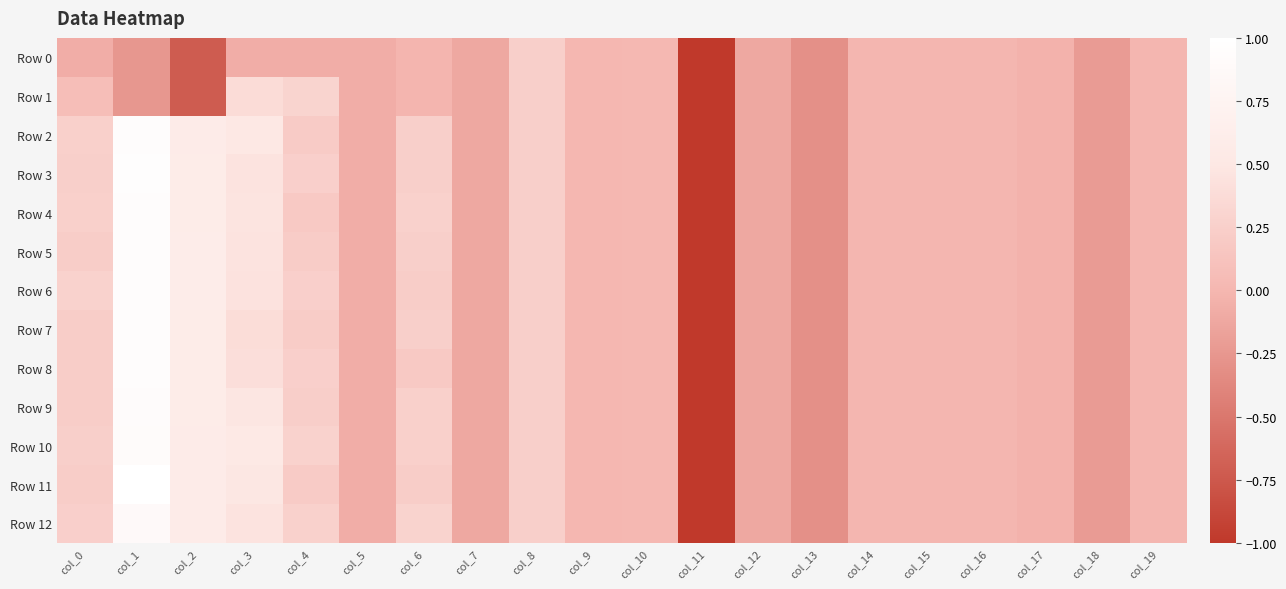

Reading left to right, transcribe all the data shown in this chart.

Row 0: col_0=-0.1	col_1=-0.2	col_2=-0.7	col_3=-0.1	col_4=-0.1	col_5=-0.1	col_6=-0.0	col_7=-0.1	col_8=0.2	col_9=0.0	col_10=0.0	col_11=-5.1	col_12=-0.1	col_13=-0.3	col_14=-0.0	col_15=-0.0	col_16=-0.0	col_17=-0.0	col_18=-0.2	col_19=-0.0
Row 1: col_0=0.1	col_1=-0.2	col_2=-0.7	col_3=0.4	col_4=0.3	col_5=-0.1	col_6=-0.0	col_7=-0.1	col_8=0.2	col_9=0.0	col_10=0.0	col_11=-5.1	col_12=-0.1	col_13=-0.3	col_14=-0.0	col_15=-0.0	col_16=-0.0	col_17=-0.0	col_18=-0.2	col_19=-0.0
Row 2: col_0=0.3	col_1=0.9	col_2=0.6	col_3=0.5	col_4=0.2	col_5=-0.1	col_6=0.2	col_7=-0.1	col_8=0.2	col_9=0.0	col_10=0.0	col_11=-5.1	col_12=-0.1	col_13=-0.3	col_14=-0.0	col_15=-0.0	col_16=-0.0	col_17=-0.0	col_18=-0.2	col_19=-0.0
Row 3: col_0=0.2	col_1=1.0	col_2=0.6	col_3=0.5	col_4=0.3	col_5=-0.1	col_6=0.2	col_7=-0.1	col_8=0.2	col_9=0.0	col_10=0.0	col_11=-5.1	col_12=-0.1	col_13=-0.3	col_14=-0.0	col_15=-0.0	col_16=-0.0	col_17=-0.0	col_18=-0.2	col_19=-0.0
Row 4: col_0=0.3	col_1=1.0	col_2=0.6	col_3=0.5	col_4=0.2	col_5=-0.1	col_6=0.3	col_7=-0.1	col_8=0.2	col_9=0.0	col_10=0.0	col_11=-5.1	col_12=-0.1	col_13=-0.3	col_14=-0.0	col_15=-0.0	col_16=-0.0	col_17=-0.0	col_18=-0.2	col_19=-0.0
Row 5: col_0=0.2	col_1=1.0	col_2=0.6	col_3=0.5	col_4=0.2	col_5=-0.1	col_6=0.2	col_7=-0.1	col_8=0.2	col_9=0.0	col_10=0.0	col_11=-5.1	col_12=-0.1	col_13=-0.3	col_14=-0.0	col_15=-0.0	col_16=-0.0	col_17=-0.0	col_18=-0.2	col_19=-0.0
Row 6: col_0=0.3	col_1=0.9	col_2=0.6	col_3=0.4	col_4=0.2	col_5=-0.1	col_6=0.2	col_7=-0.1	col_8=0.2	col_9=0.0	col_10=0.0	col_11=-5.1	col_12=-0.1	col_13=-0.3	col_14=-0.0	col_15=-0.0	col_16=-0.0	col_17=-0.0	col_18=-0.2	col_19=-0.0
Row 7: col_0=0.2	col_1=0.9	col_2=0.6	col_3=0.4	col_4=0.2	col_5=-0.1	col_6=0.2	col_7=-0.1	col_8=0.2	col_9=0.0	col_10=0.0	col_11=-5.1	col_12=-0.1	col_13=-0.3	col_14=-0.0	col_15=-0.0	col_16=-0.0	col_17=-0.0	col_18=-0.2	col_19=-0.0
Row 8: col_0=0.2	col_1=0.9	col_2=0.6	col_3=0.4	col_4=0.3	col_5=-0.1	col_6=0.2	col_7=-0.1	col_8=0.2	col_9=0.0	col_10=0.0	col_11=-5.1	col_12=-0.1	col_13=-0.3	col_14=-0.0	col_15=-0.0	col_16=-0.0	col_17=-0.0	col_18=-0.2	col_19=-0.0
Row 9: col_0=0.2	col_1=0.9	col_2=0.6	col_3=0.5	col_4=0.2	col_5=-0.1	col_6=0.3	col_7=-0.1	col_8=0.2	col_9=0.0	col_10=0.0	col_11=-5.1	col_12=-0.1	col_13=-0.3	col_14=-0.0	col_15=-0.0	col_16=-0.0	col_17=-0.0	col_18=-0.2	col_19=-0.0
Row 10: col_0=0.2	col_1=0.9	col_2=0.6	col_3=0.5	col_4=0.3	col_5=-0.1	col_6=0.3	col_7=-0.1	col_8=0.2	col_9=0.0	col_10=0.0	col_11=-5.1	col_12=-0.1	col_13=-0.3	col_14=-0.0	col_15=-0.0	col_16=-0.0	col_17=-0.0	col_18=-0.2	col_19=-0.0
Row 11: col_0=0.2	col_1=1.0	col_2=0.6	col_3=0.5	col_4=0.2	col_5=-0.1	col_6=0.2	col_7=-0.1	col_8=0.2	col_9=0.0	col_10=0.0	col_11=-5.1	col_12=-0.1	col_13=-0.3	col_14=-0.0	col_15=-0.0	col_16=-0.0	col_17=-0.0	col_18=-0.2	col_19=-0.0
Row 12: col_0=0.3	col_1=0.9	col_2=0.6	col_3=0.5	col_4=0.3	col_5=-0.1	col_6=0.3	col_7=-0.1	col_8=0.2	col_9=0.0	col_10=0.0	col_11=-5.1	col_12=-0.1	col_13=-0.3	col_14=-0.0	col_15=-0.0	col_16=-0.0	col_17=-0.0	col_18=-0.2	col_19=-0.0